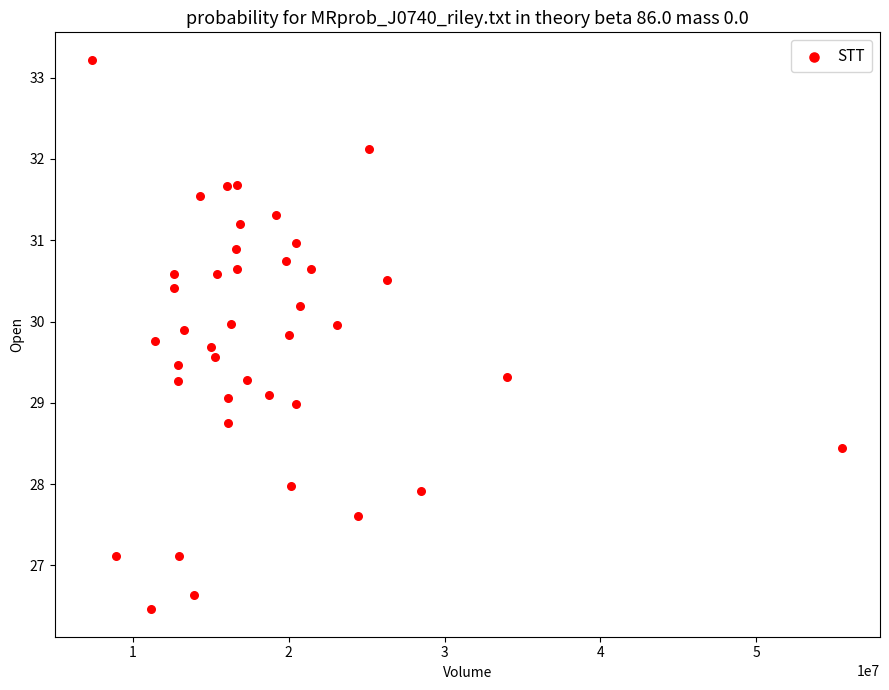

What is the range of X values (max minus min)?

48131600.0